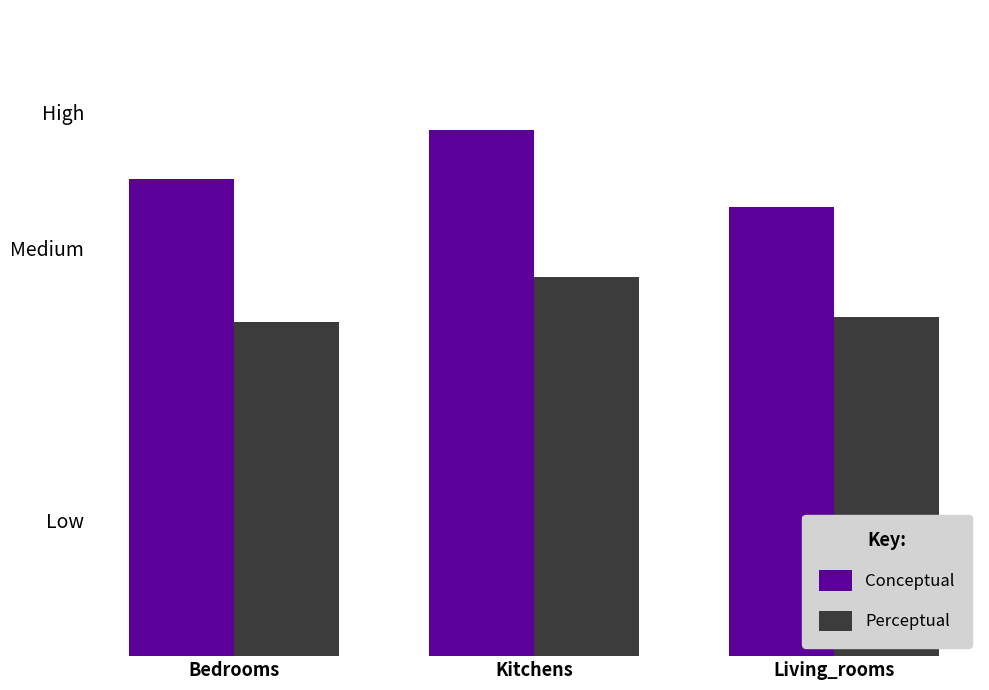

Which series has the widest spread of values?

Conceptual